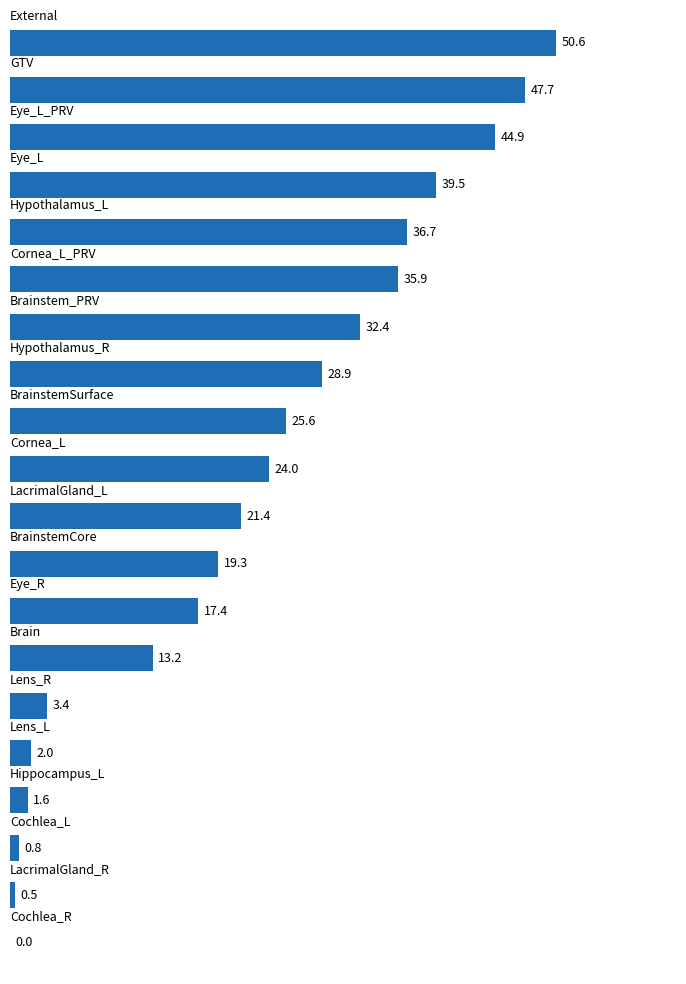

What is the sum of all values?

445.8